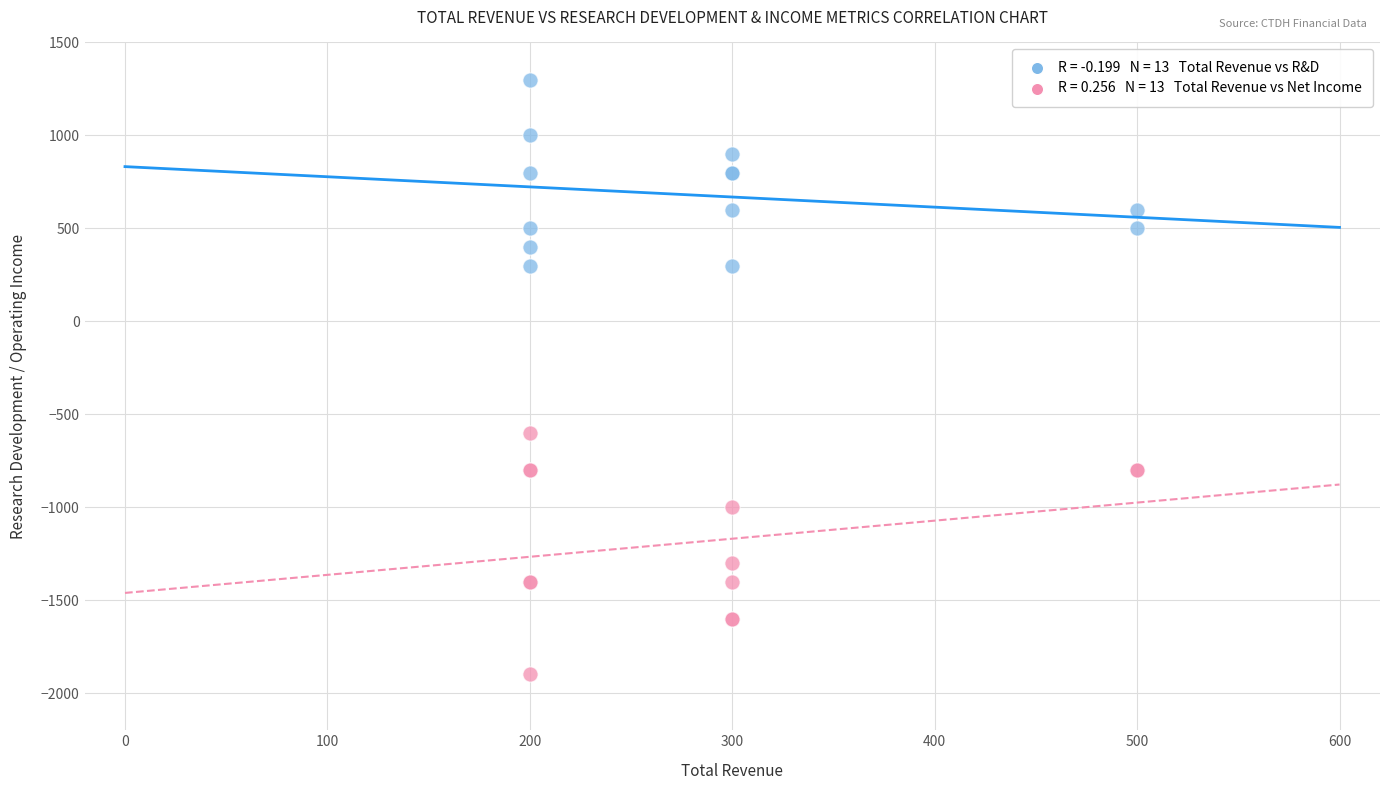

Across all series, what Y value is closest to -300?

-600